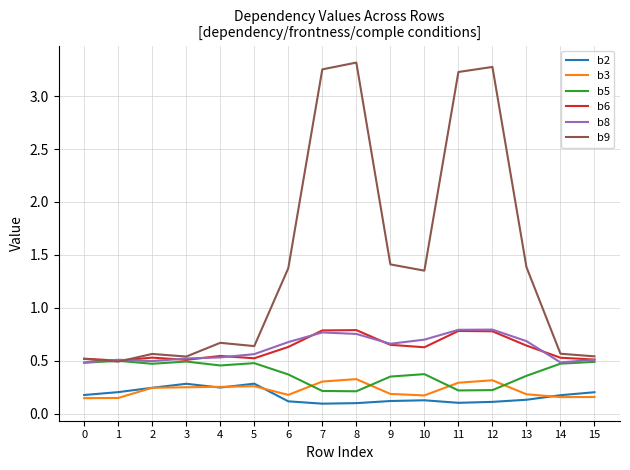

Is it true that b6 equals 1.2 at 11?

False